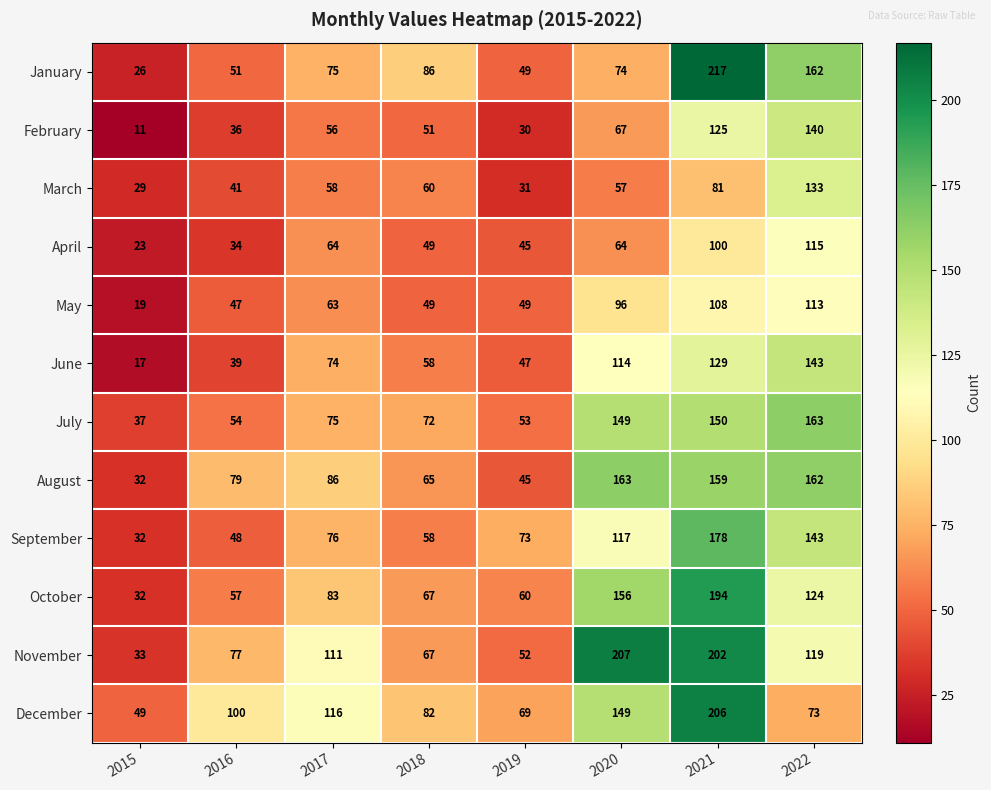

True or false: November has a value of 119 at 2022.

True